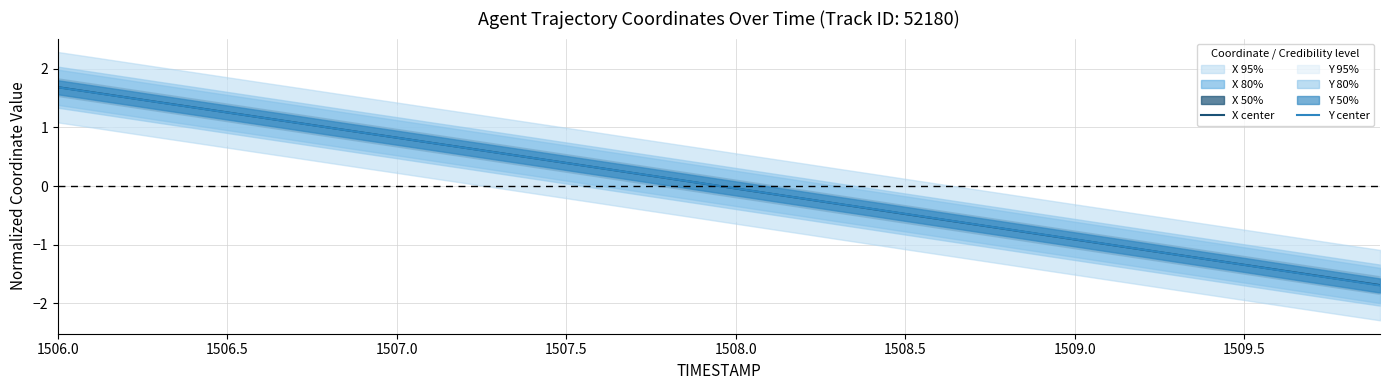

What is the highest value of the Y center series?

1.7